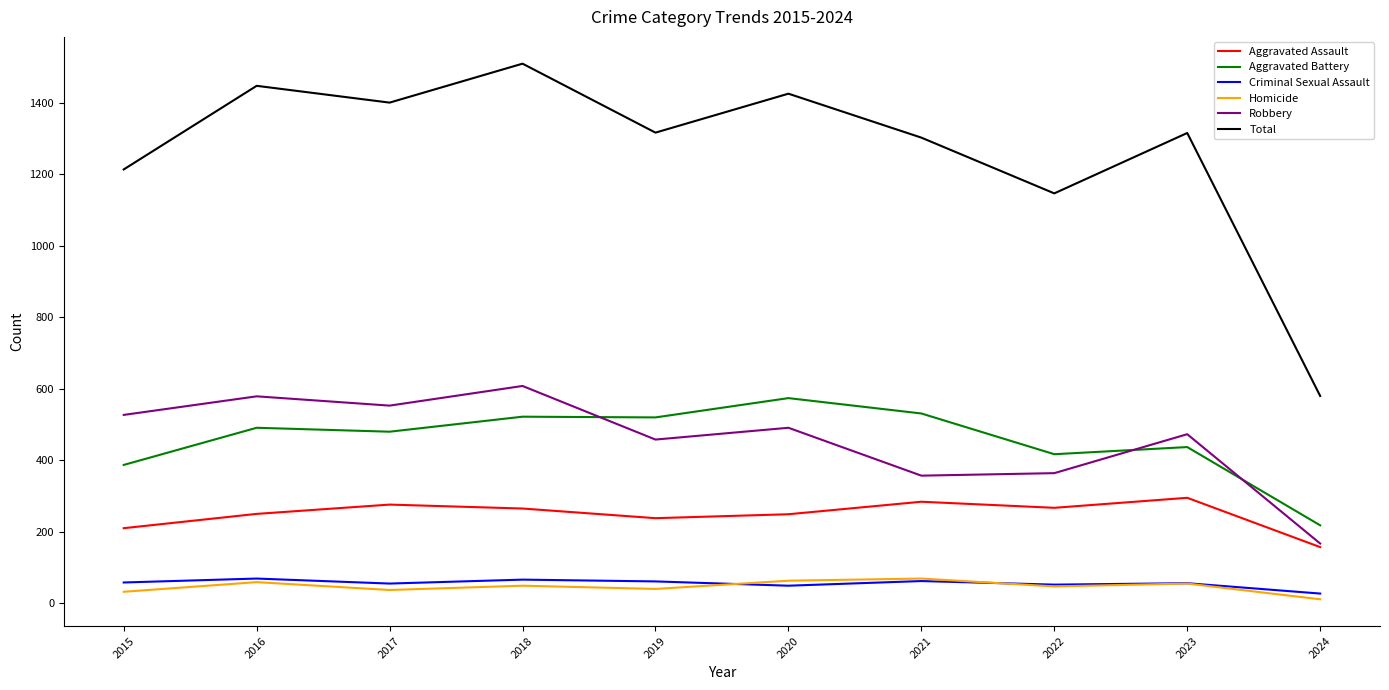

Is it true that Aggravated Assault equals 59 at 2024?

False